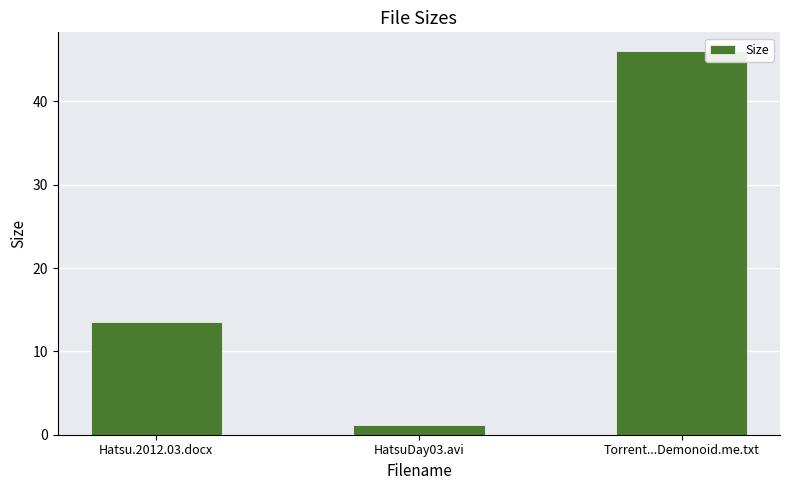

Does the chart contain any negative values?

No